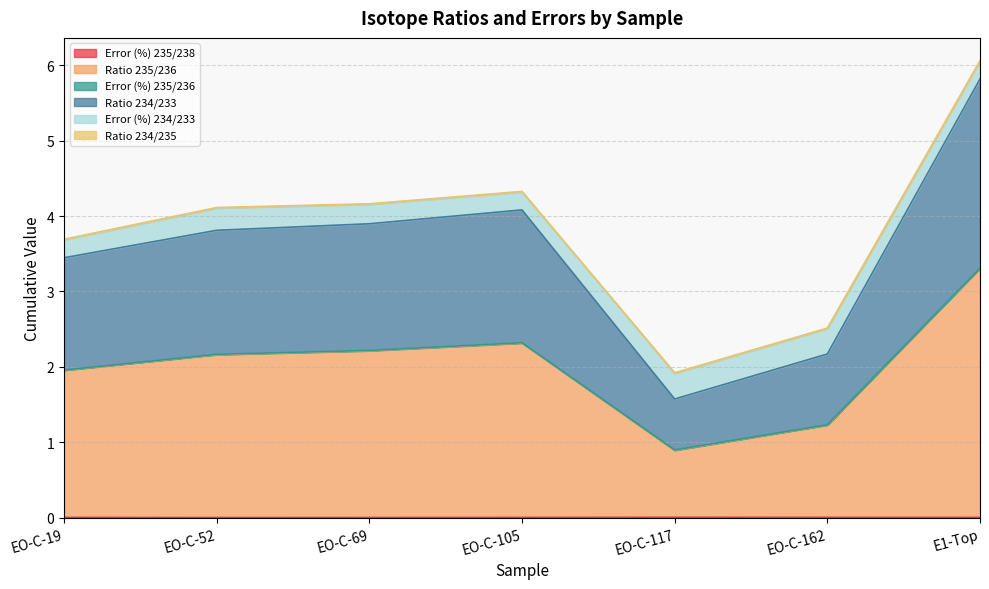

What is the label of the 1st point from the right?

E1-Top